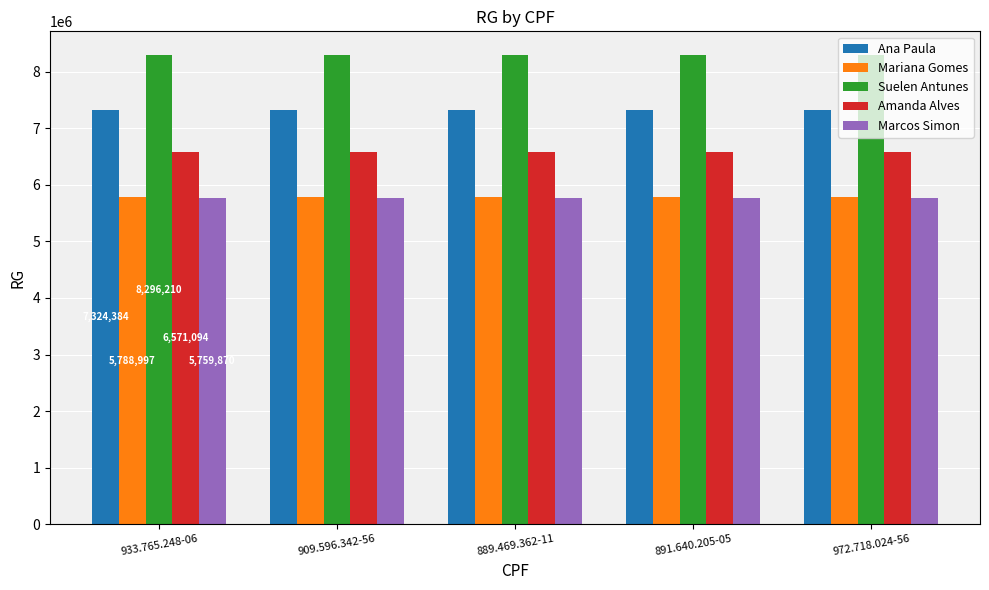

What is the total value across all series at 889.469.362-11?

33740555